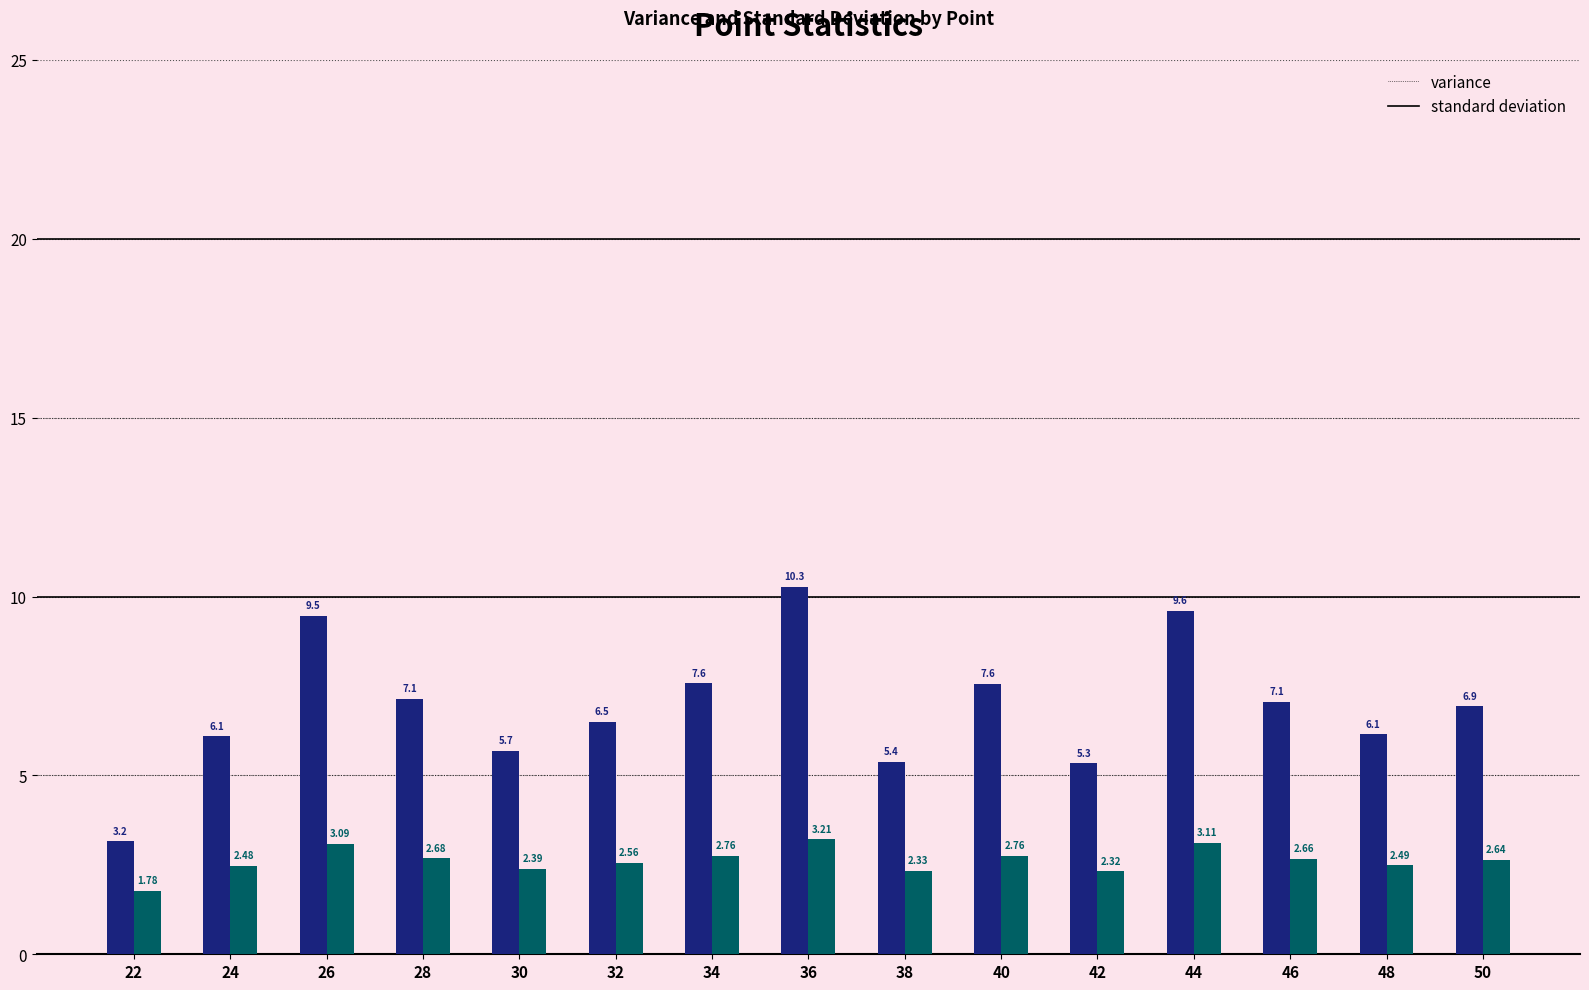

What is the difference between the highest and lowest values at 32?

3.9